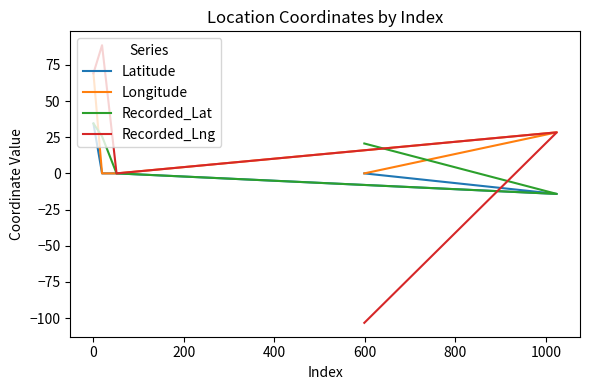

Rank the series by their average value, from highest to lowest.

Longitude, Recorded_Lng, Recorded_Lat, Latitude